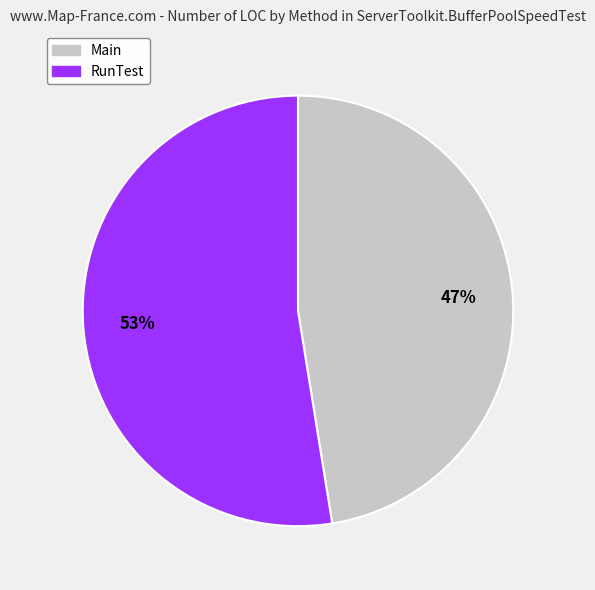

To the nearest percent, what is the average slice percentage?

50%